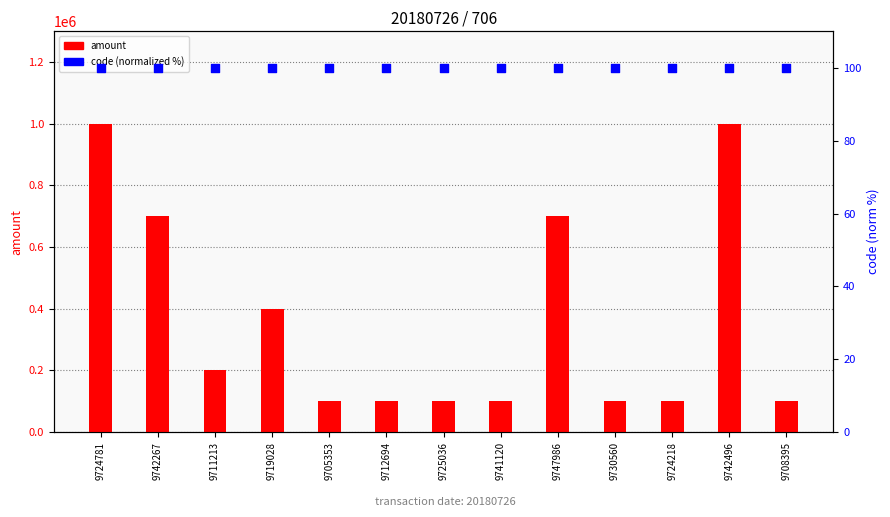

At which category is the sum across all series the highest?

9724781